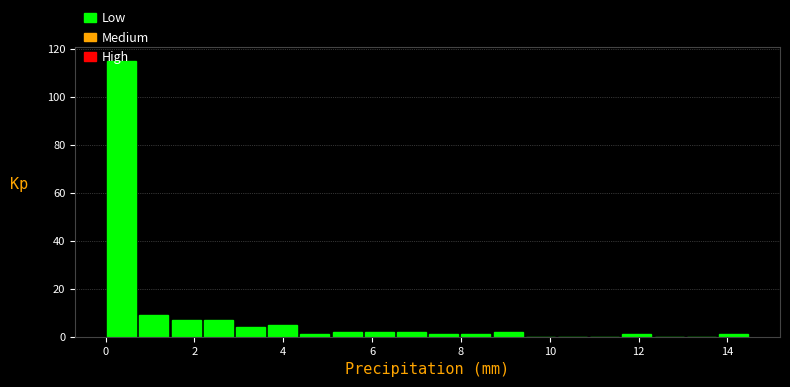

Around what value on the x-axis is the tallest bar? Give the approximate position of its centre, as read against the axis.

0.4